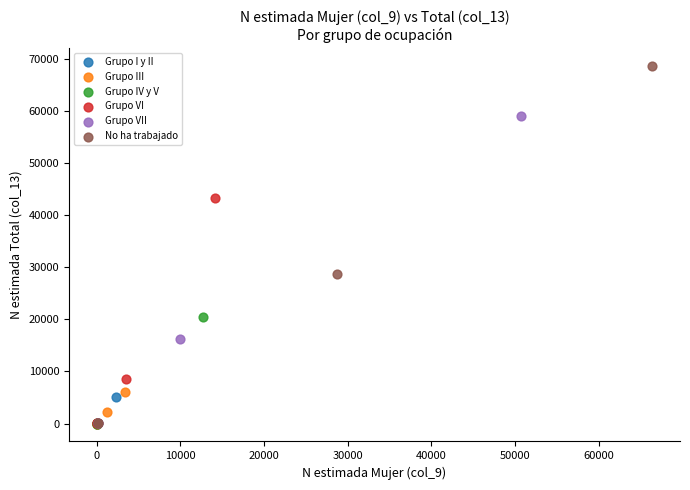

Which series reaches the maximum Y coordinate?

No ha trabajado